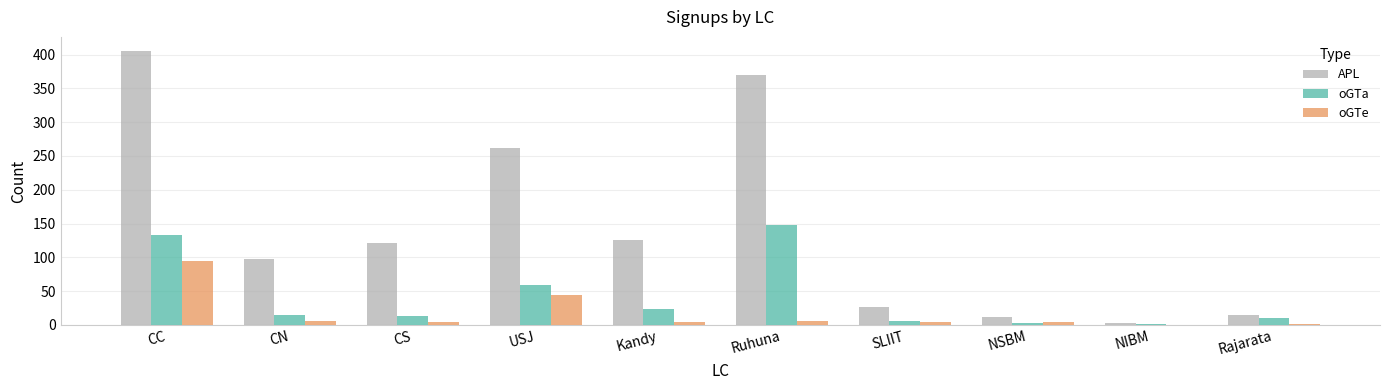

Which series has the largest total across all categories?

APL